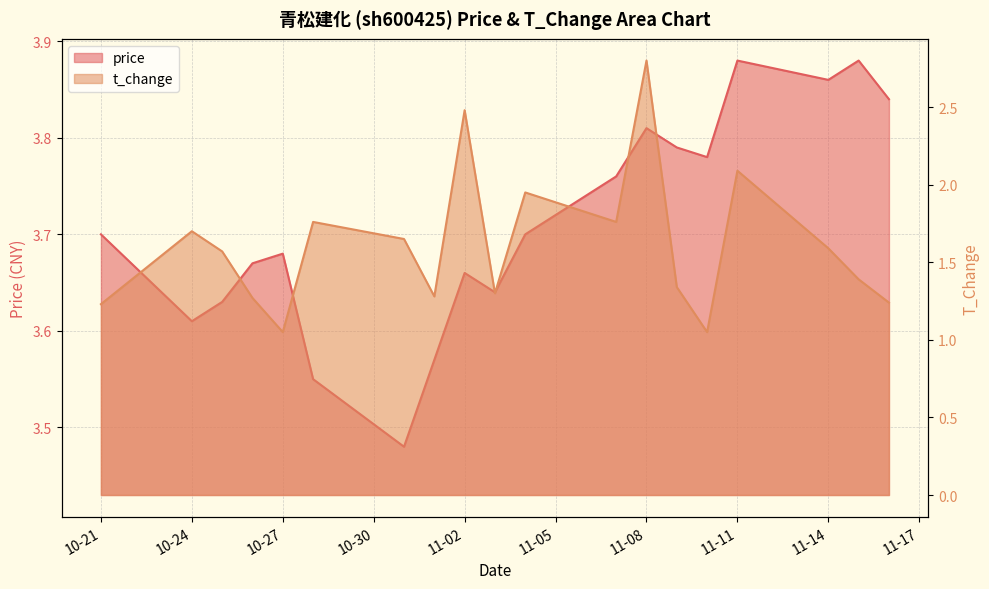

How many lines are shown in the chart?

2